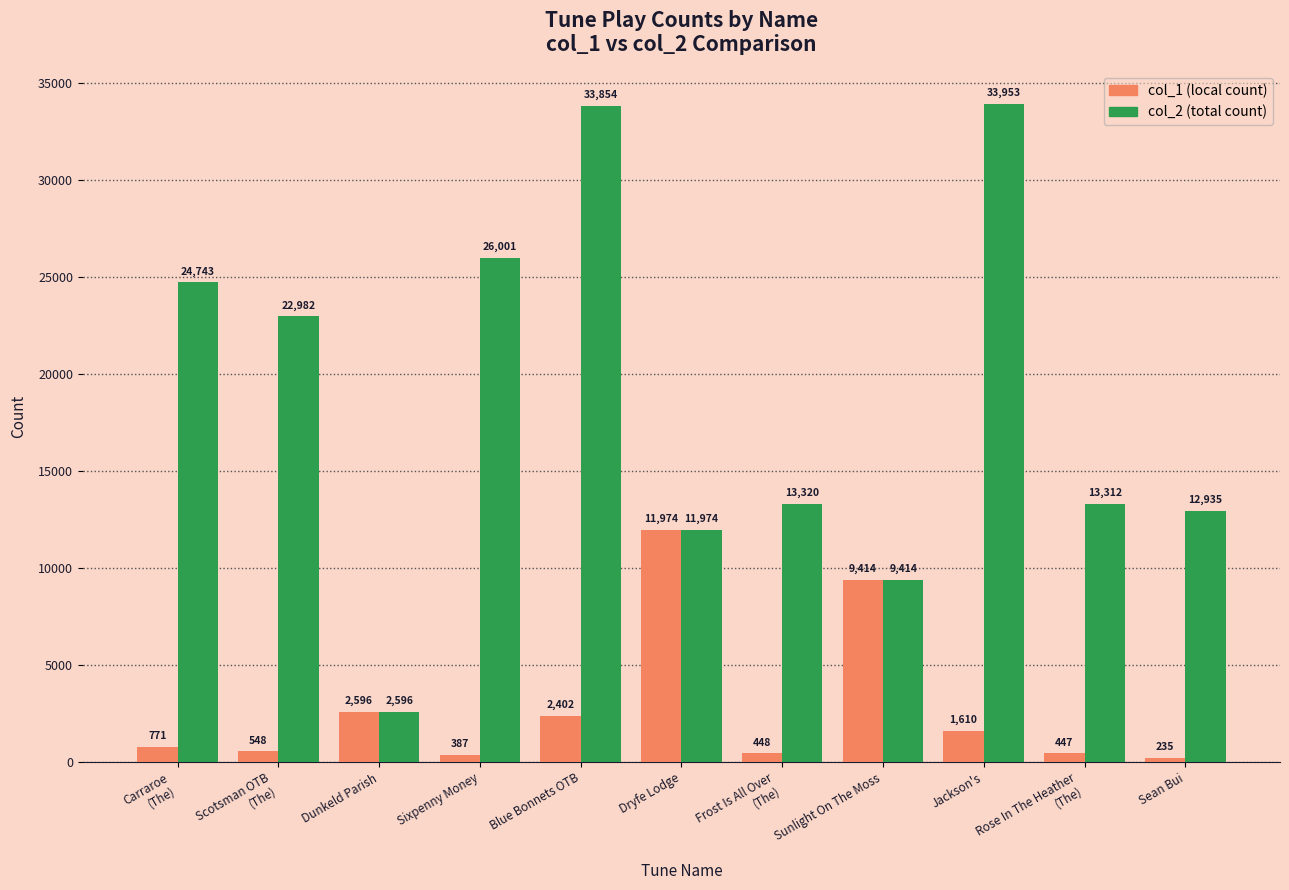

At which category is the sum across all series the highest?

Blue Bonnets OTB